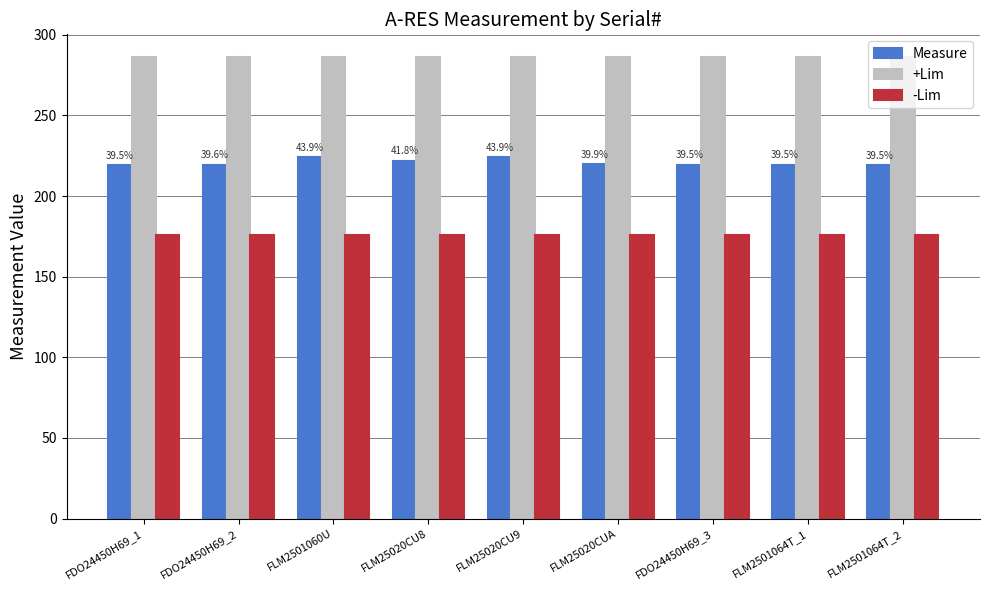

What position from the left is FLM2501064T_1?

8